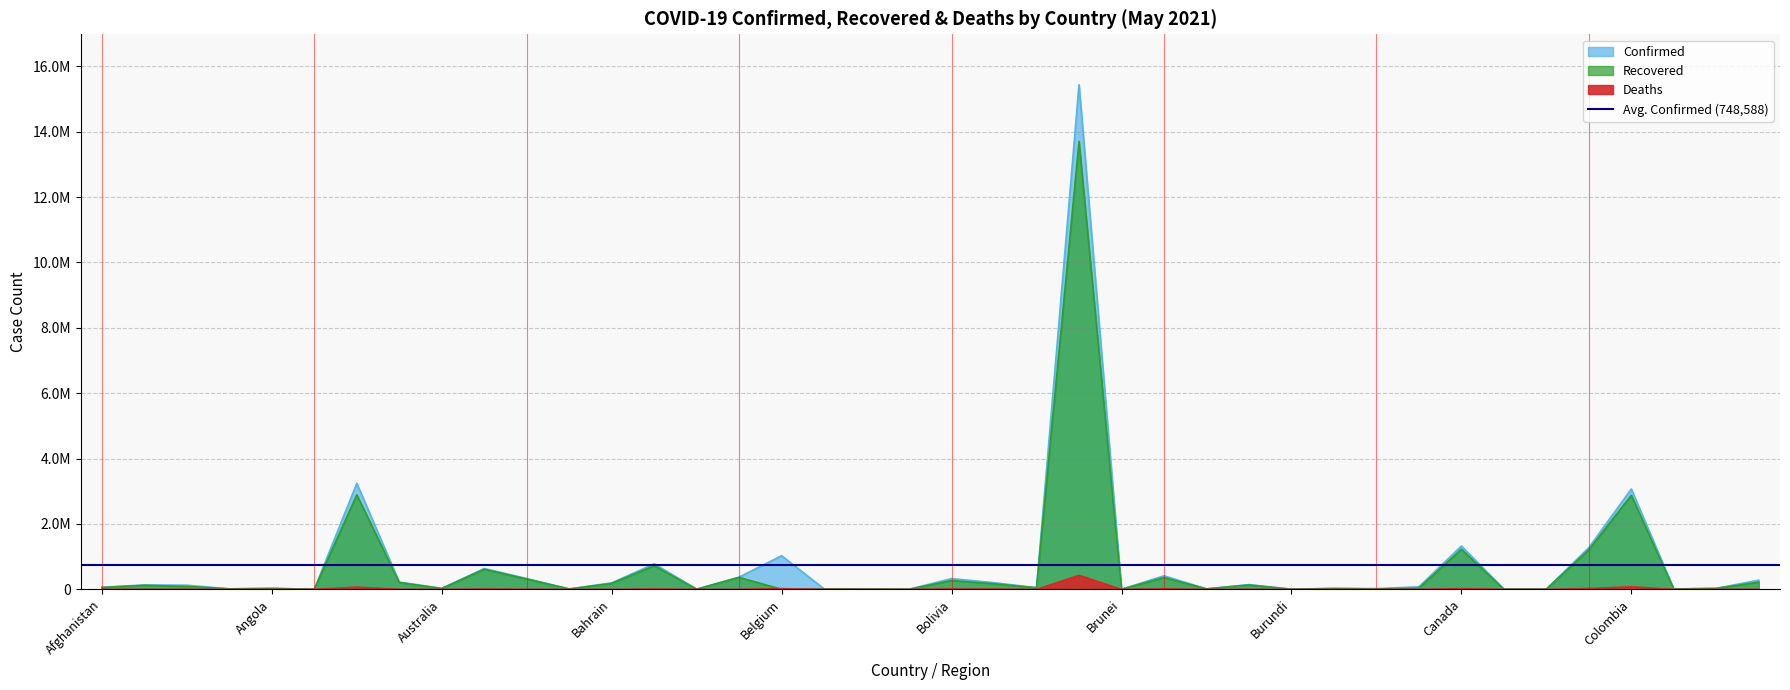

Which has a higher value, Cambodia or Chad?

Cambodia